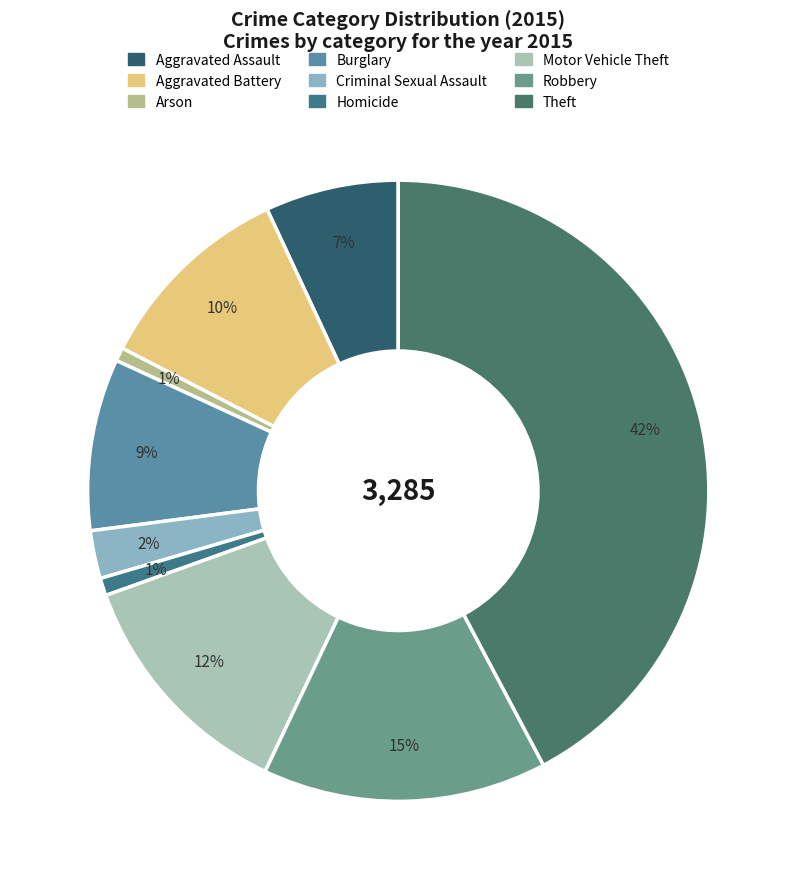

The Aggravated Assault slice represents 7% of the pie. True or false?

True